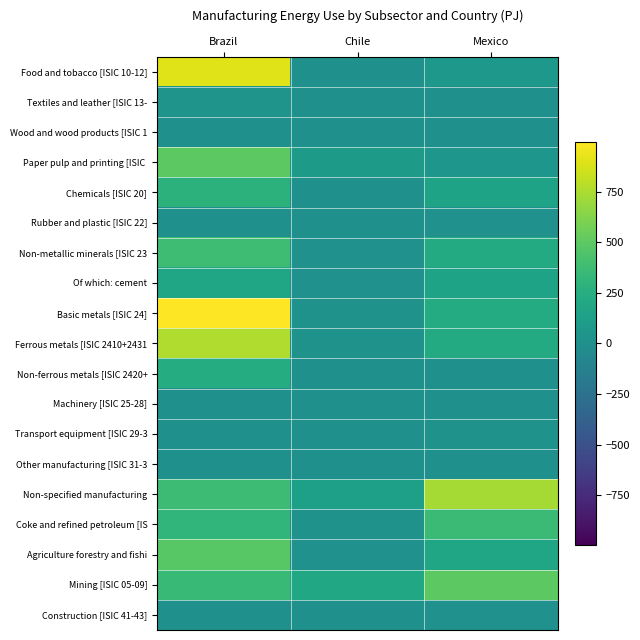

Rank the series at Chile from highest to lowest value.

Mining [ISIC 05-09], Non-specified manufacturing, Paper pulp and printing [ISIC, Coke and refined petroleum [IS, Basic metals [ISIC 24], Ferrous metals [ISIC 2410+2431, Non-metallic minerals [ISIC 23, Of which: cement, Agriculture forestry and fishi, Chemicals [ISIC 20], Food and tobacco [ISIC 10-12], Textiles and leather [ISIC 13-, Wood and wood products [ISIC 1, Rubber and plastic [ISIC 22], Non-ferrous metals [ISIC 2420+, Machinery [ISIC 25-28], Transport equipment [ISIC 29-3, Other manufacturing [ISIC 31-3, Construction [ISIC 41-43]